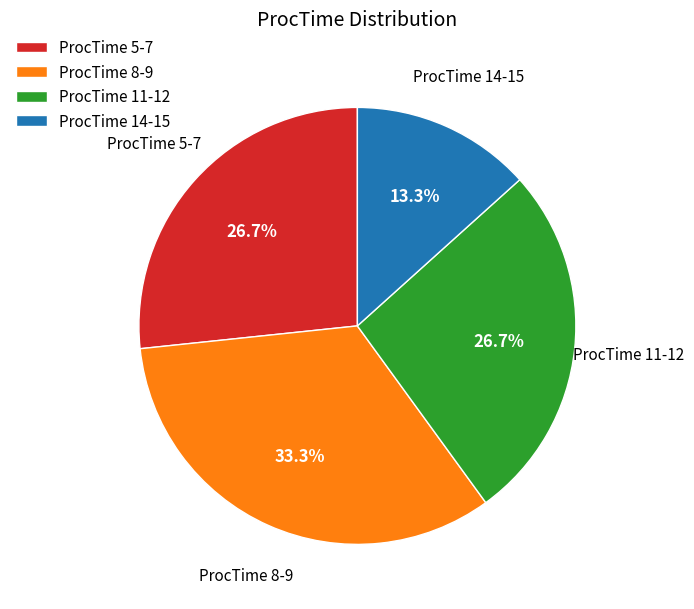

What is the ratio of the value at ProcTime 11-12 to the value at ProcTime 8-9?

0.8